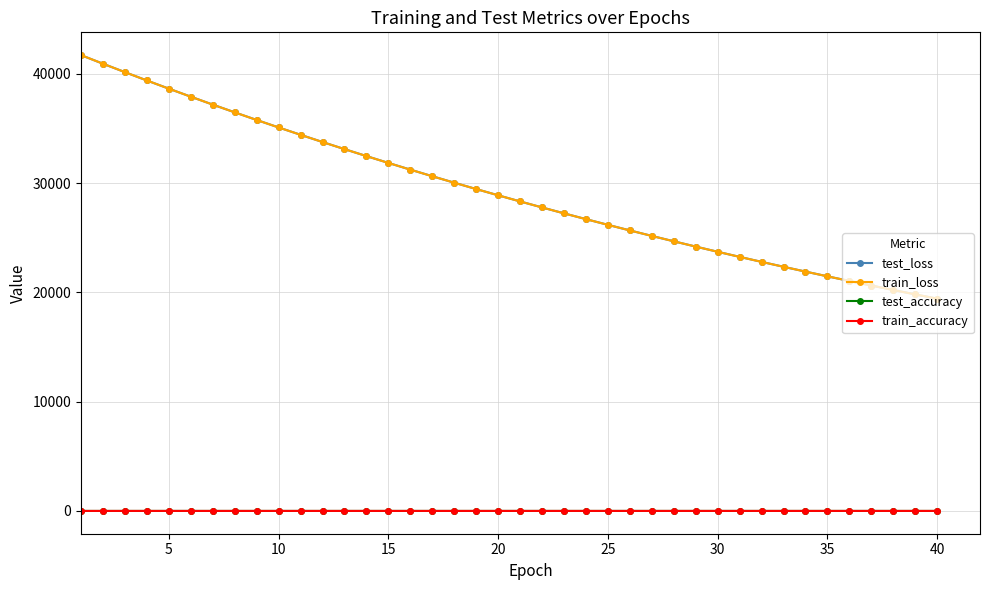

What is the maximum value shown in the chart?

41699.5